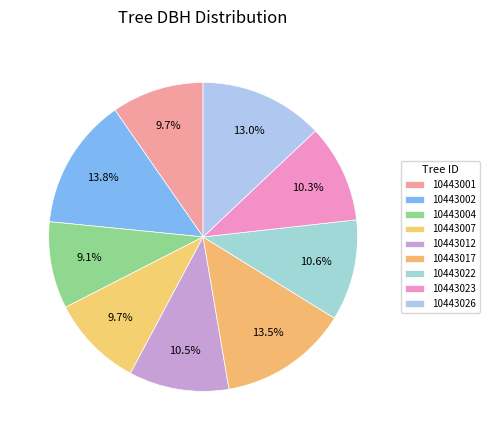

To the nearest percent, what is the difference between the largest and smallest slice percentages?

5%